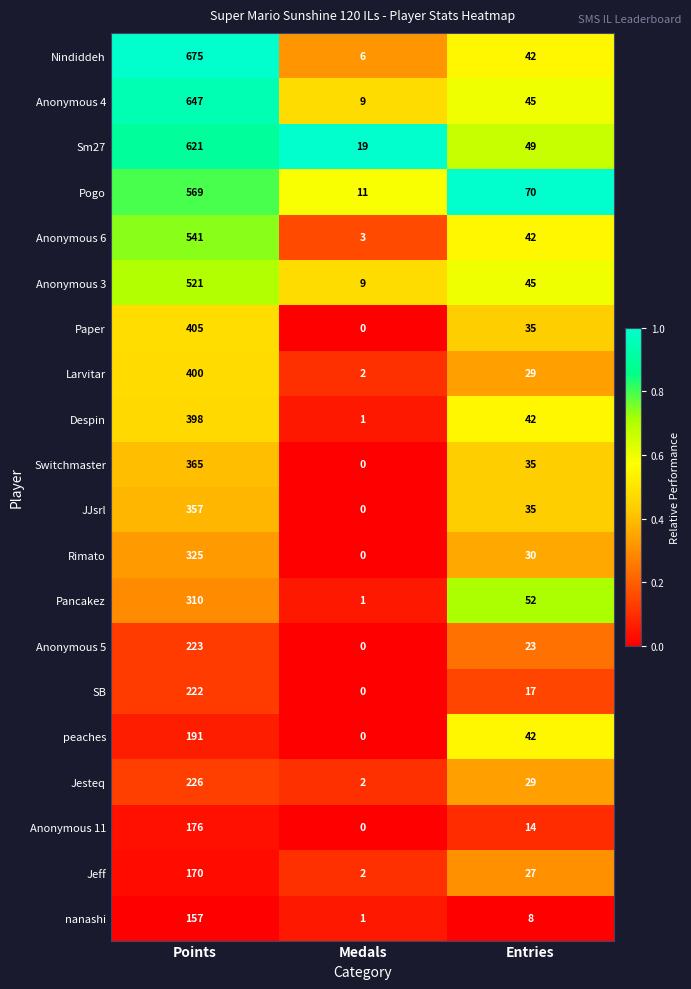

What is the minimum value for Anonymous 4?

9